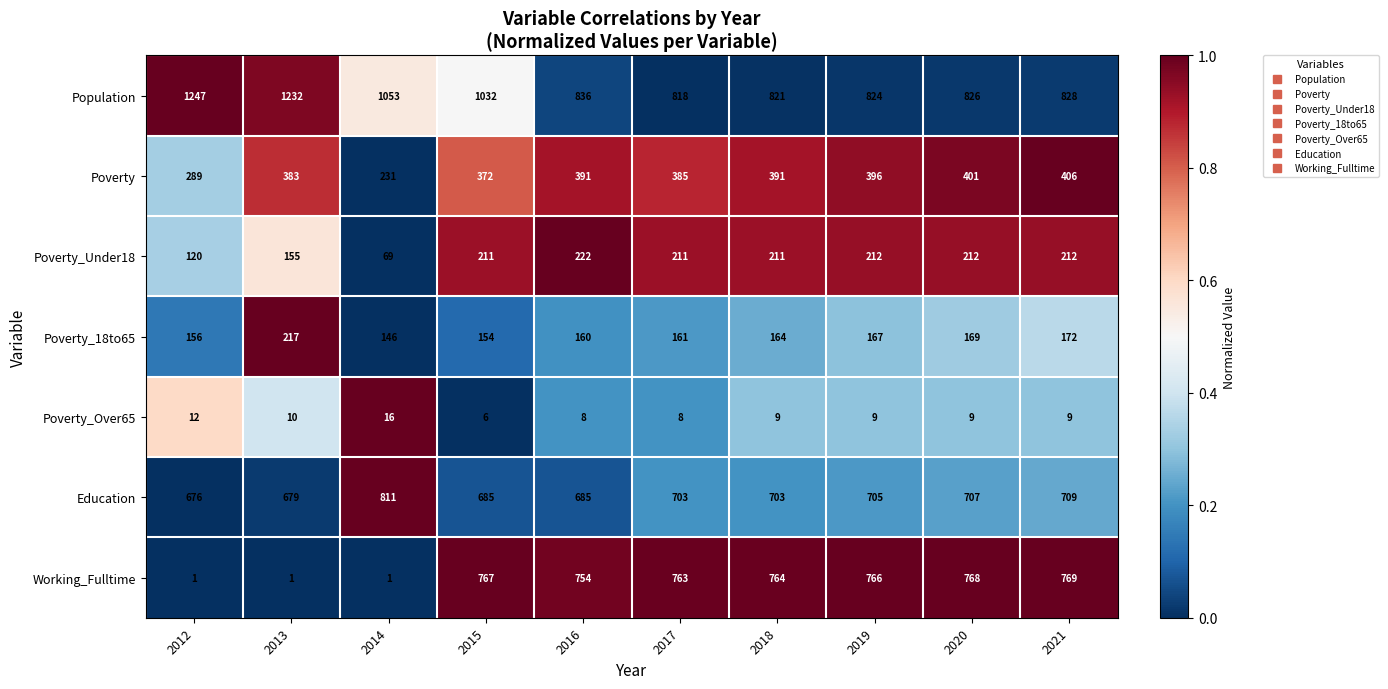

What is the greatest value displayed?

1247